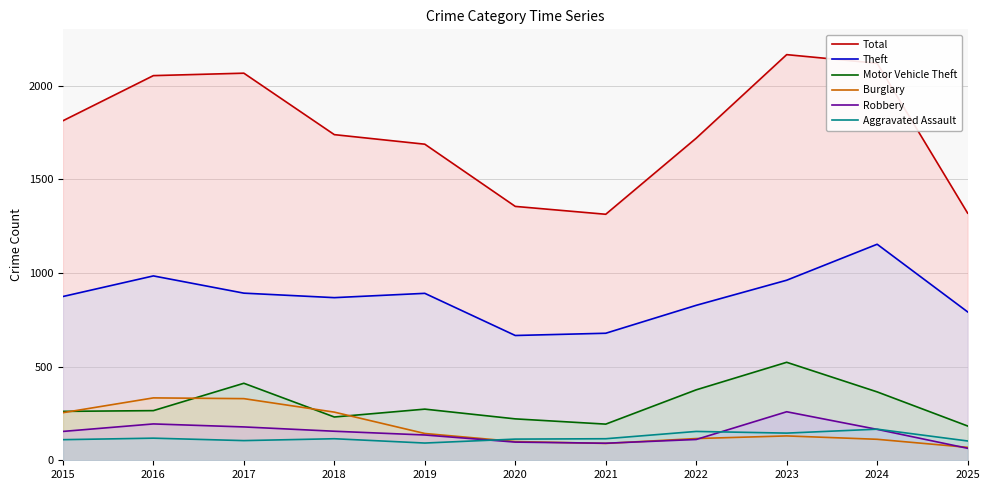

Which has a higher value, 2015 or 2020?

2015